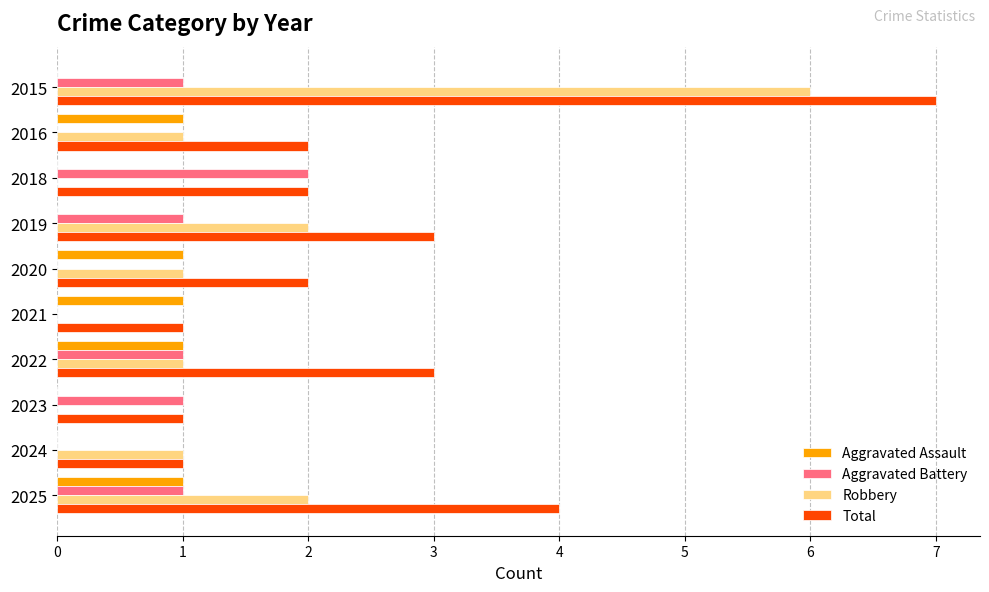

Is it true that Robbery equals 6 at 2015?

True